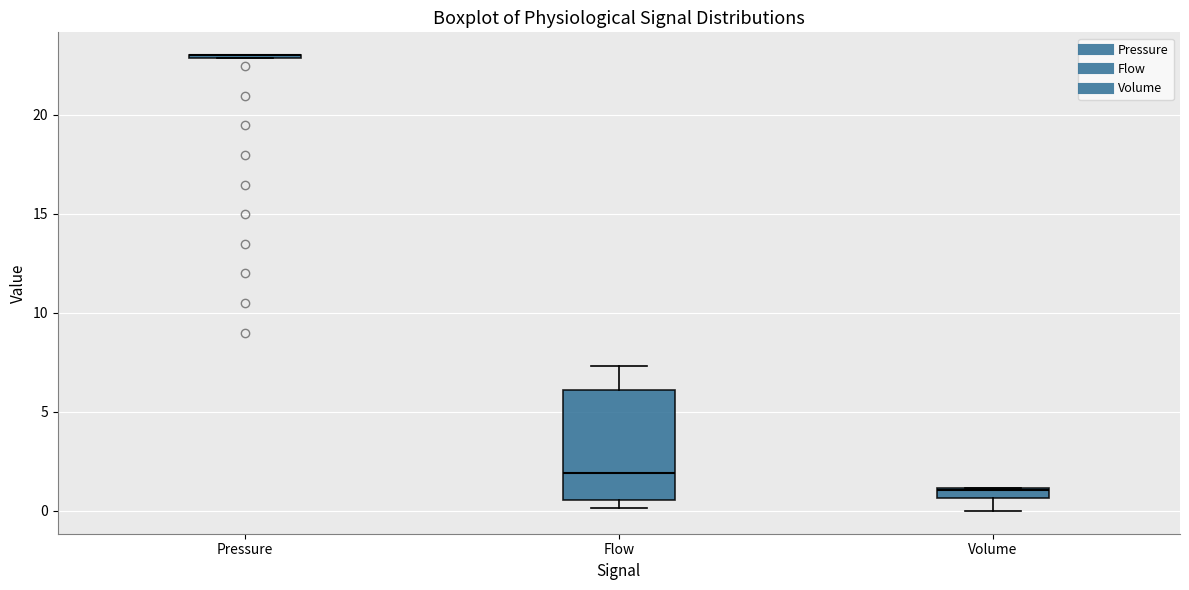

Which box is the tallest, from its lower edge to its upper edge?

Flow